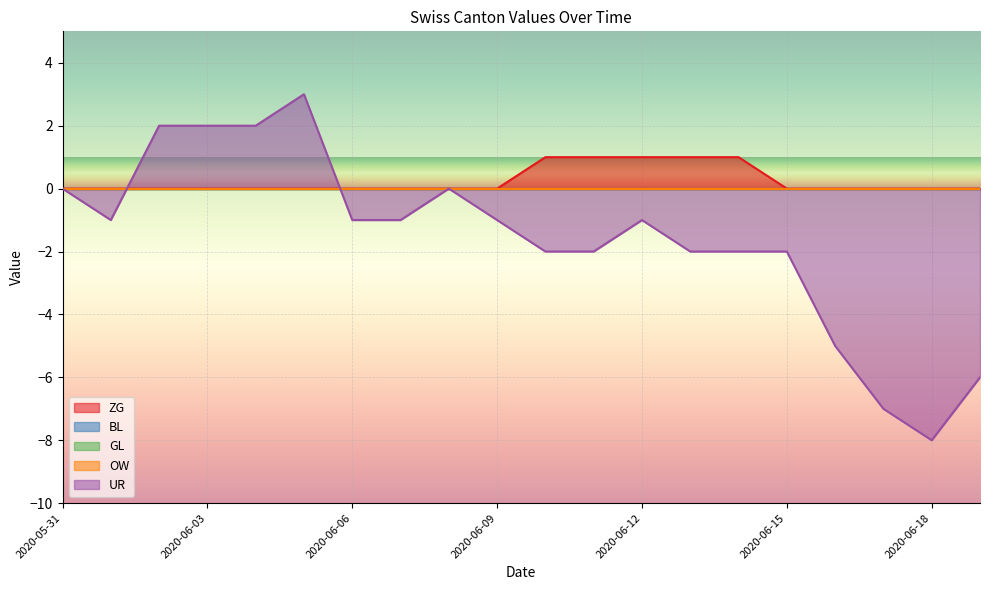

Where is the first local minimum for UR?

2020-06-01